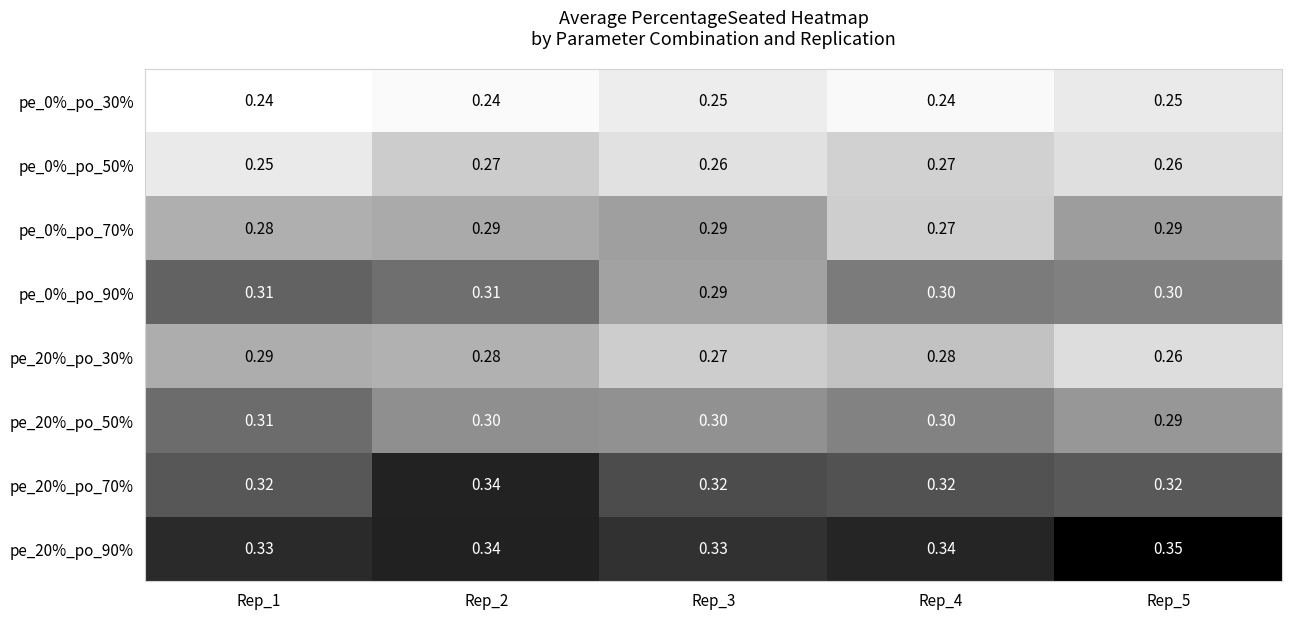

What is the total value across all series at Rep_3?

2.3